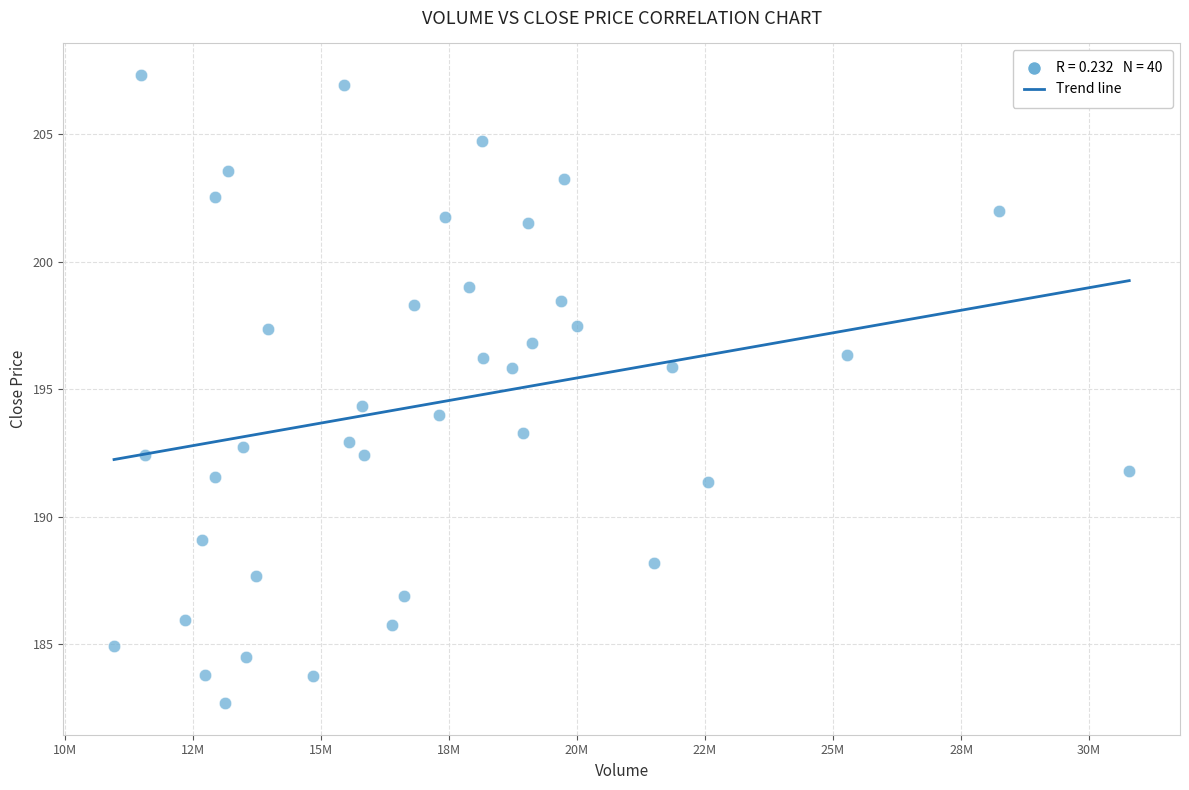

What is the range of Y values (max minus min)?

24.6